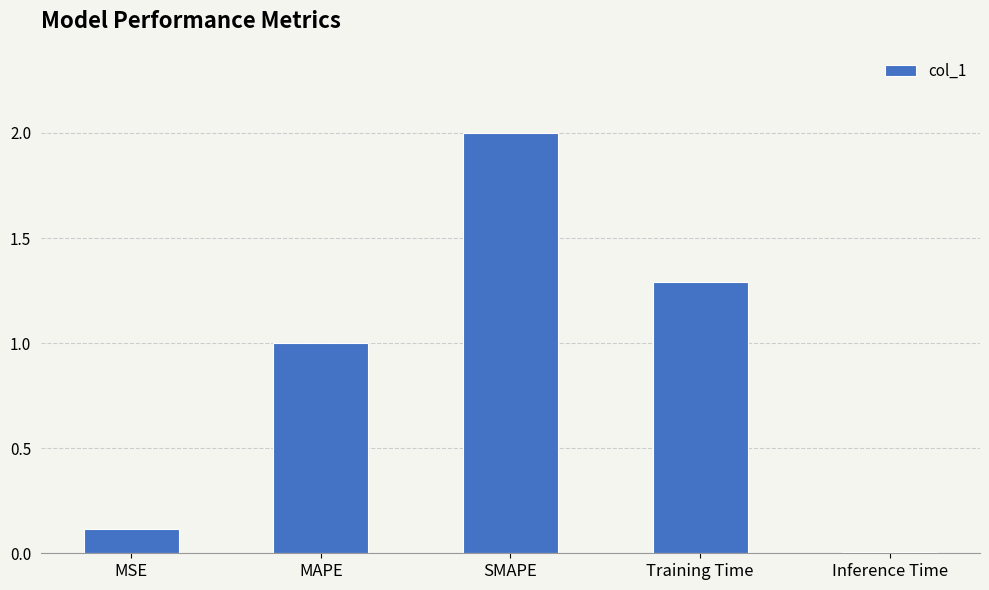

Where does the data first go above 1?

MAPE